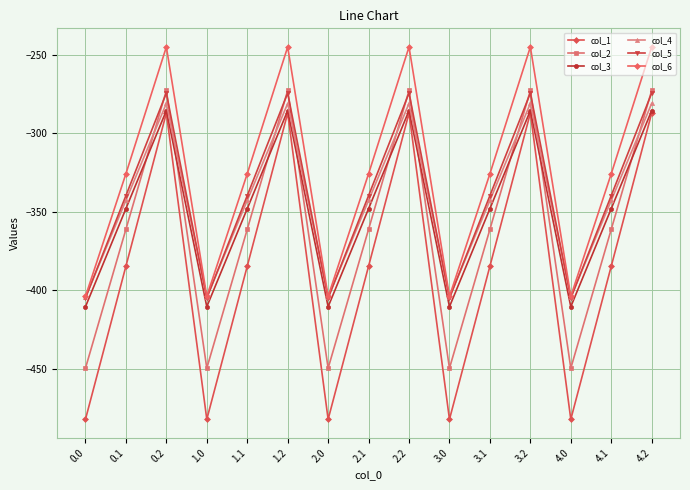

Is it true that col_6 equals -201.9 at 4.1?

False